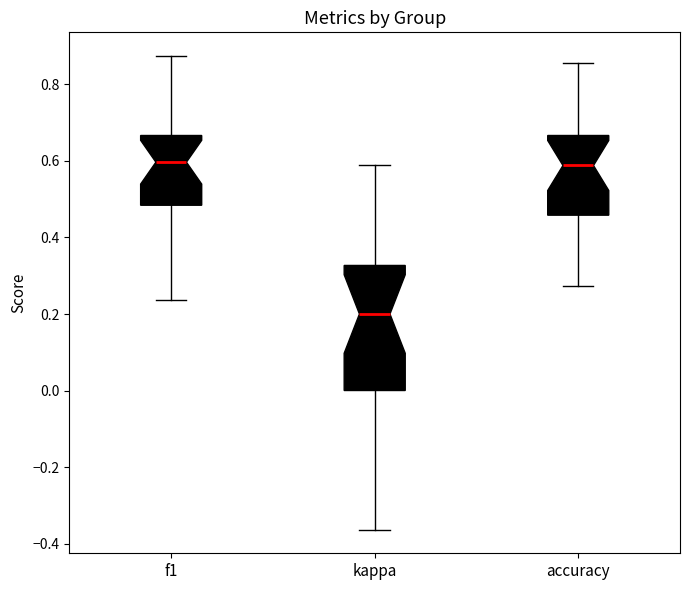

Reading left to right, read every box against the y-axis: the position of its median line, the range the box covers, and the ends of its whiskers. The values are not printed on the chart, so give them approximately, as read against the axis.

f1: median 0.60, box 0.48 to 0.66, whiskers 0.24 to 0.88
kappa: median 0.20, box 0.00 to 0.32, whiskers -0.36 to 0.58
accuracy: median 0.58, box 0.46 to 0.66, whiskers 0.28 to 0.86